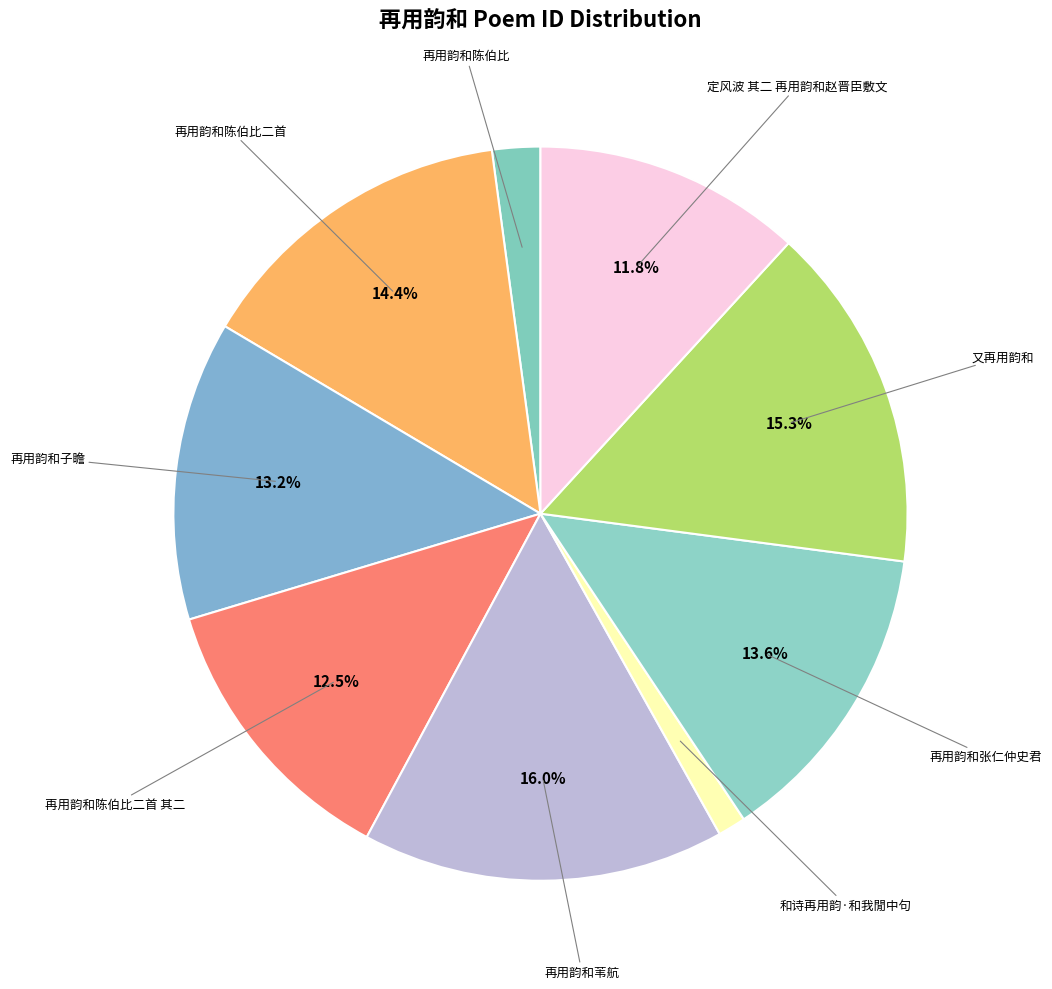

To the nearest percent, what is the difference between the largest and smallest slice percentages?

15%